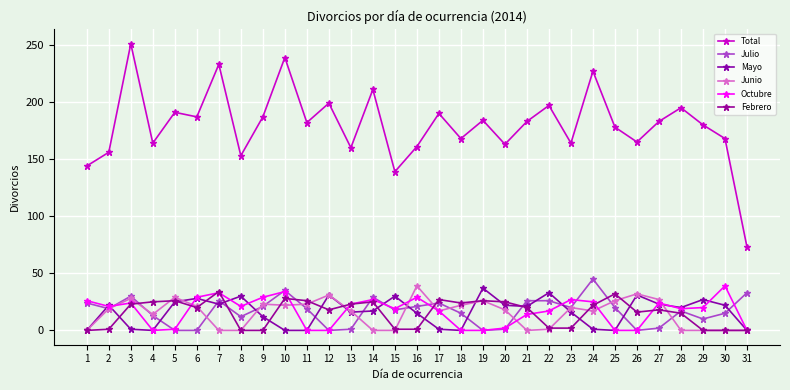

Count the number of categories in the chart.

31